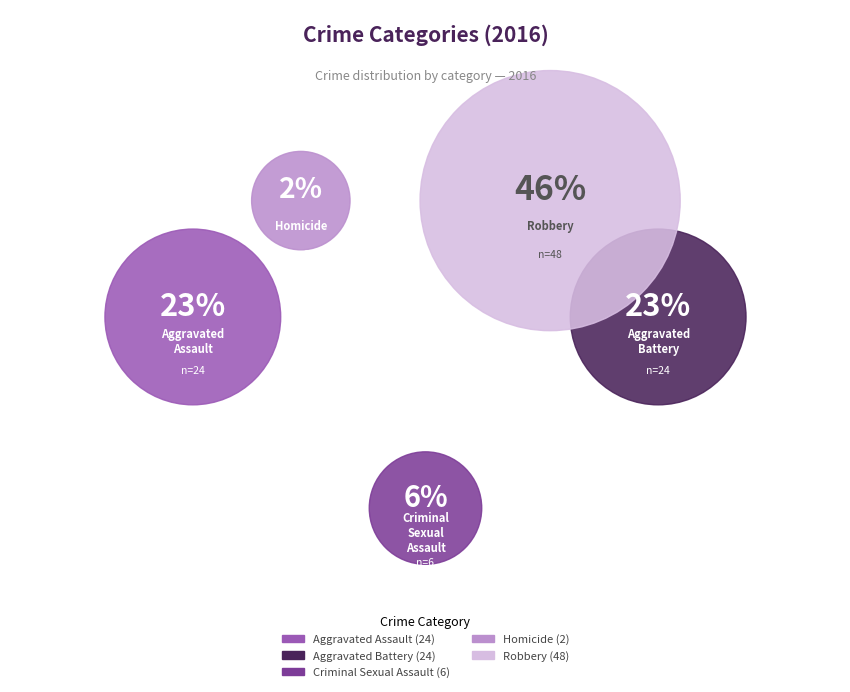

Is the sum of Homicide and Aggravated Battery greater than half?

No